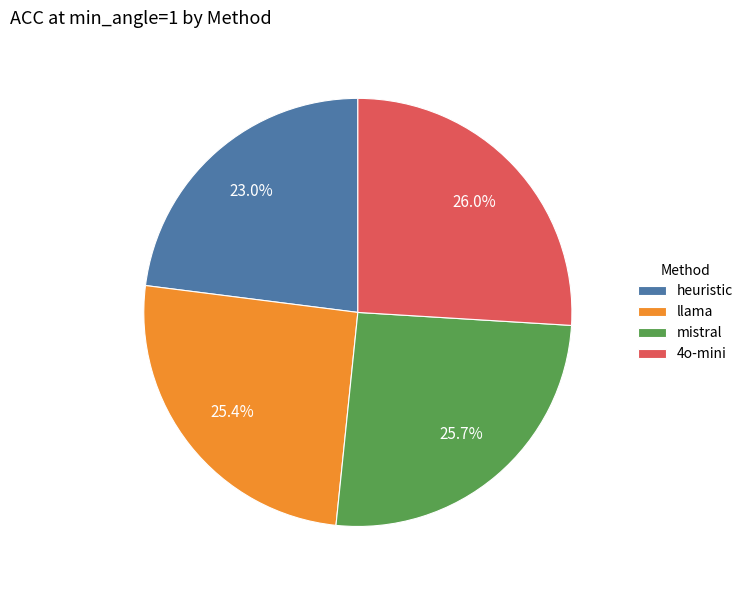

Is the sum of heuristic and mistral greater than half?

No